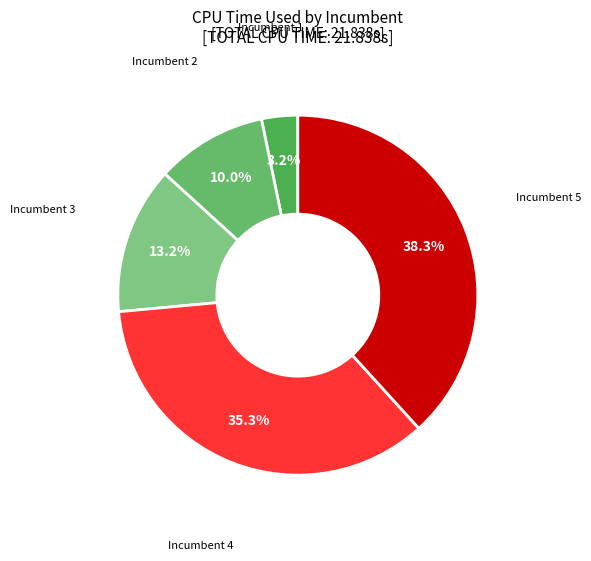

Between Incumbent 1 and Incumbent 5, which is larger?

Incumbent 5